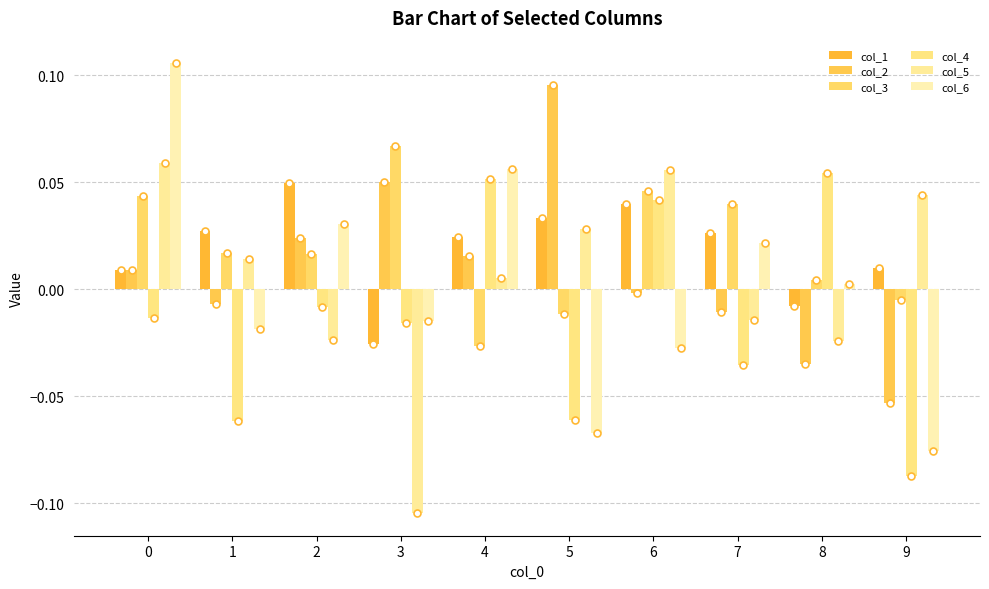

How many positive values does the col_3 series have?

7